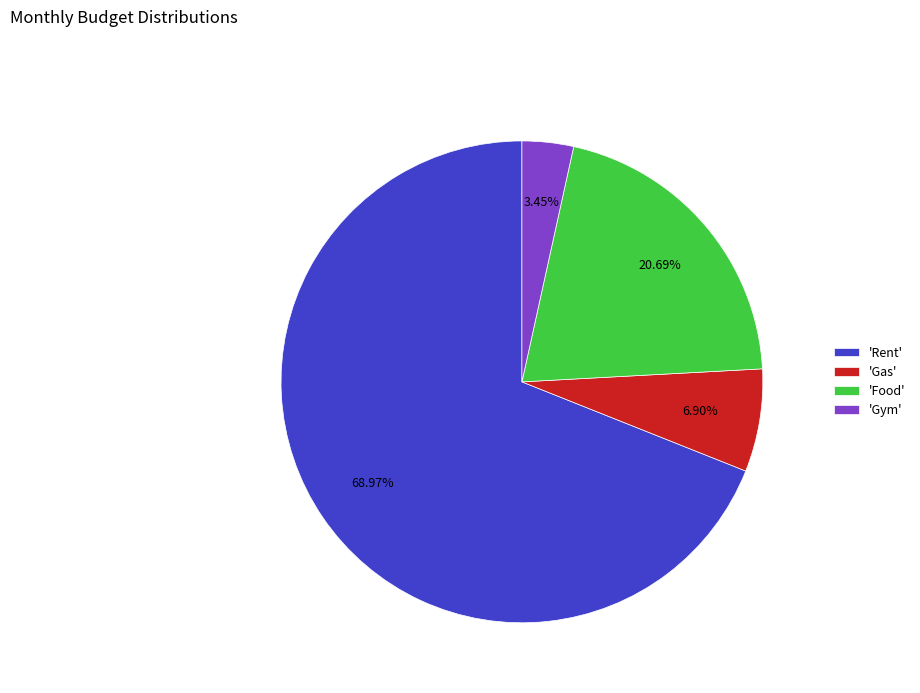

Which has a higher value, 'Food' or 'Gas'?

'Food'